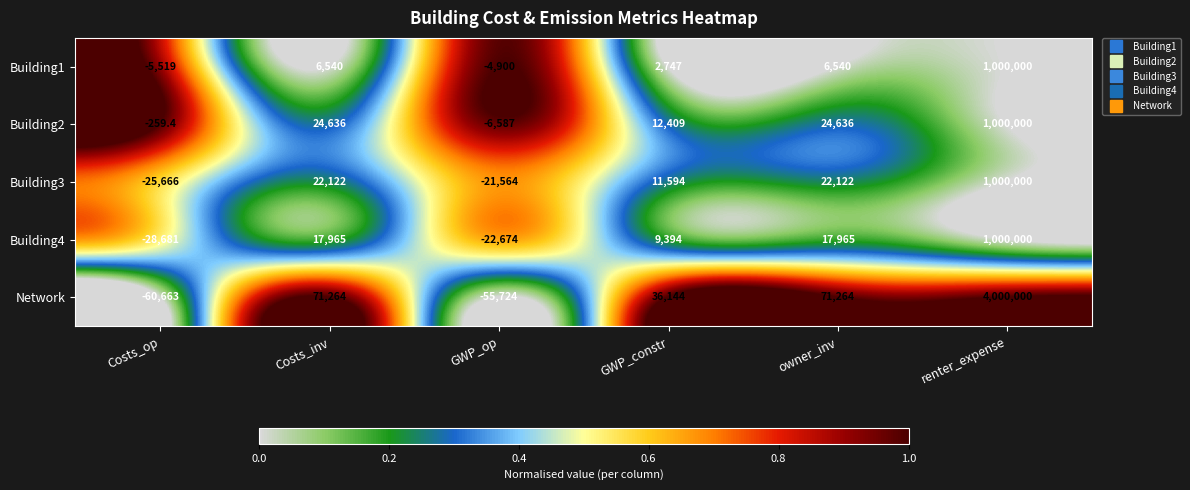

At how many categories does at least one series exceed 0?

4